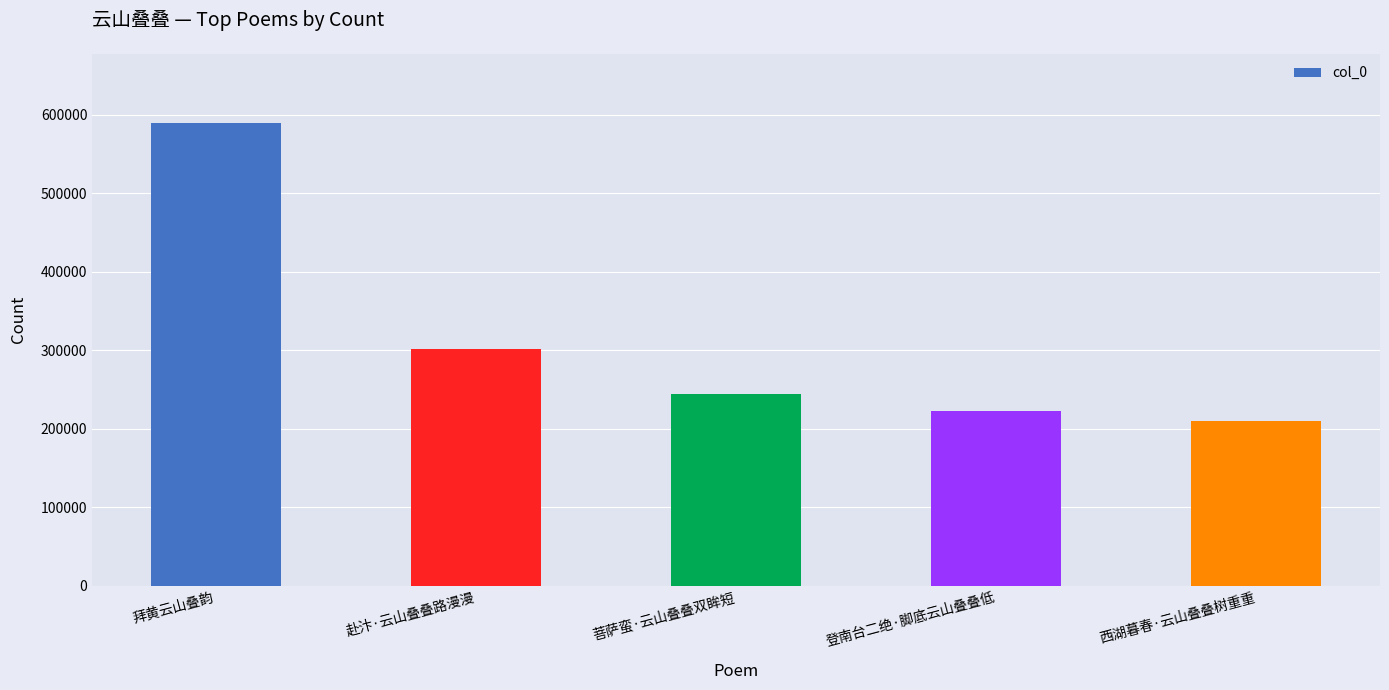

List the labels in order of value, largest first.

拜黄云山叠韵, 赴汴·云山叠叠路漫漫, 菩萨蛮·云山叠叠双眸短, 登南台二绝·脚底云山叠叠低, 西湖暮春·云山叠叠树重重